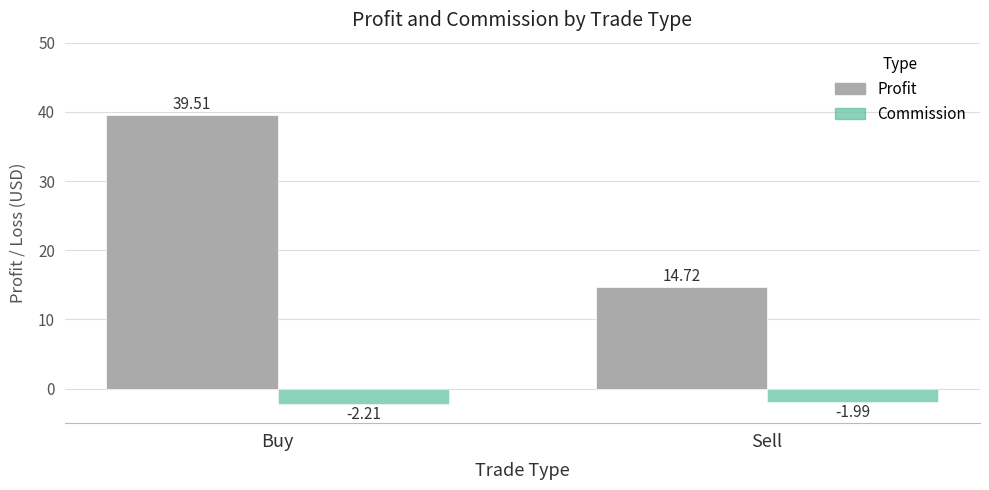

Between Buy and Sell, which series saw the biggest shift?

Profit